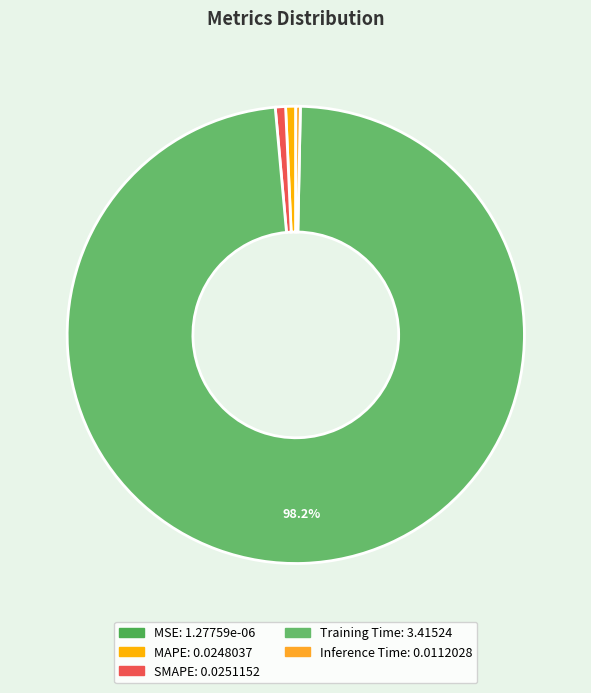

Which slice is the smallest?

MSE